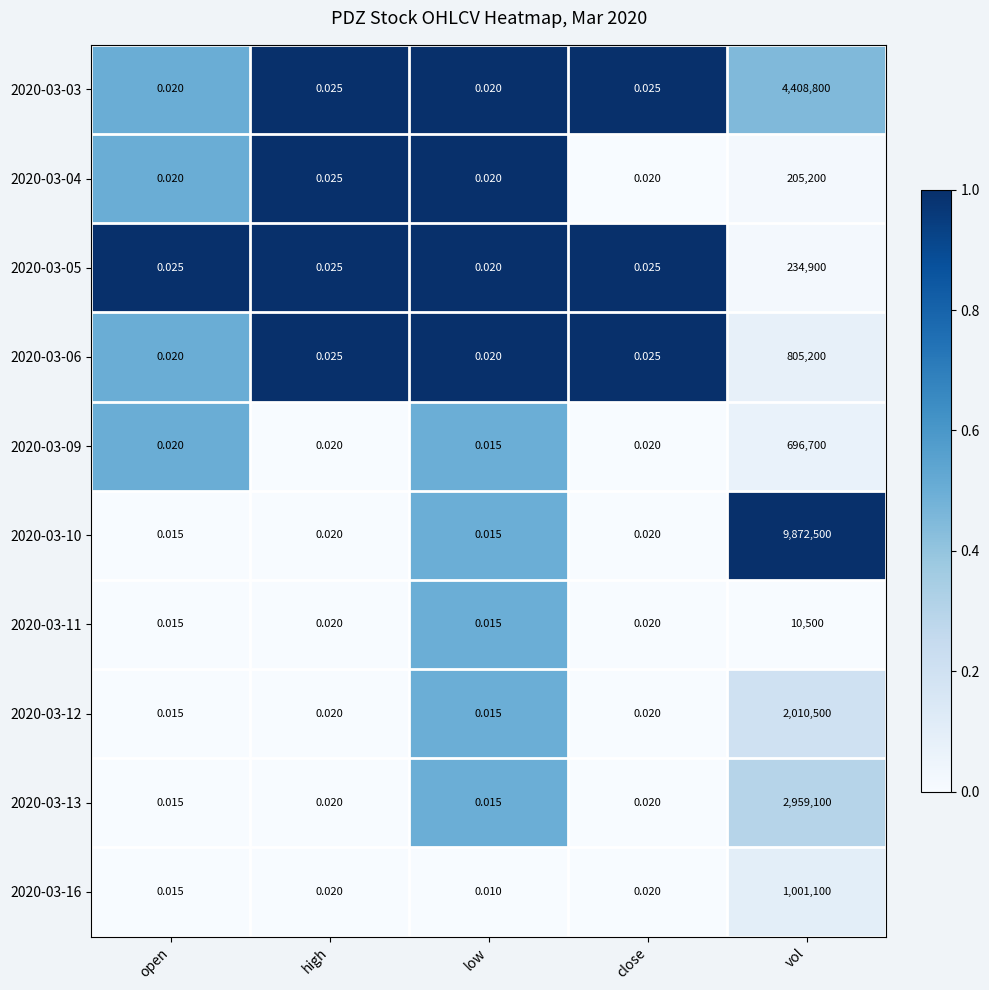

What is the maximum value shown in the chart?

9872500.0